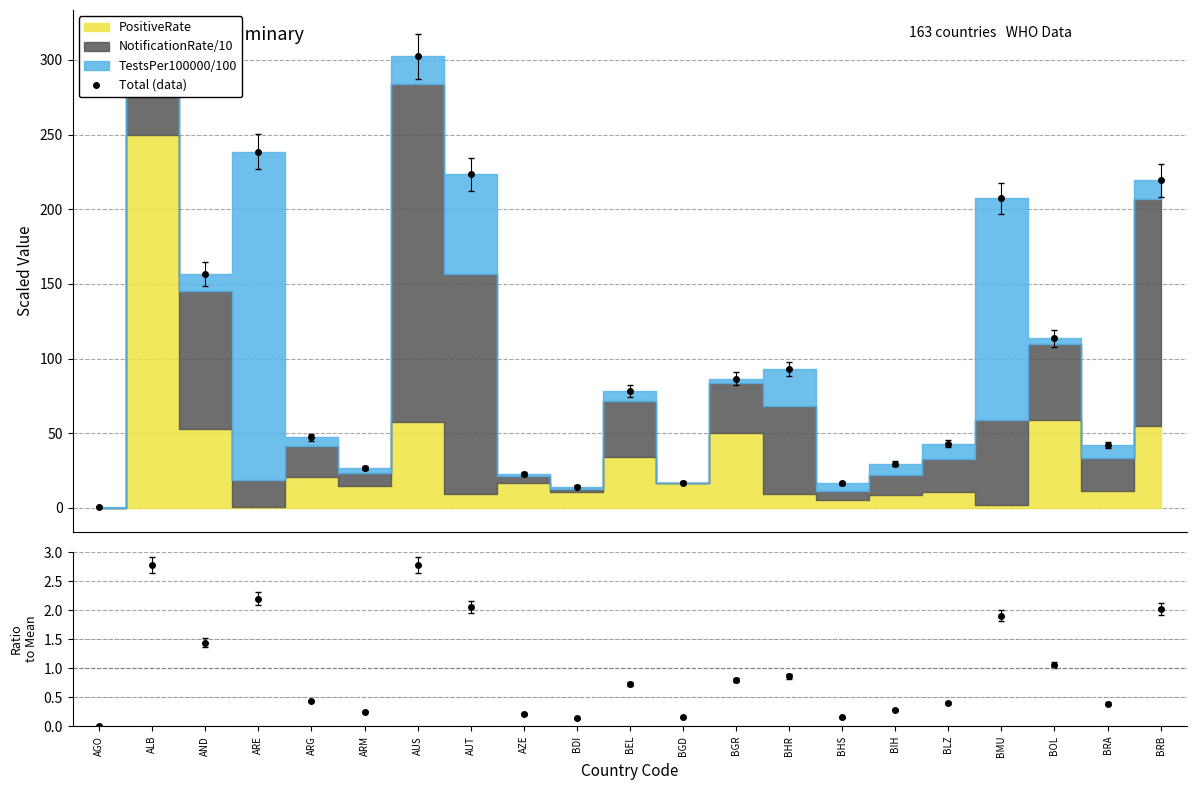

At how many categories does at least one series exceed 37?

14